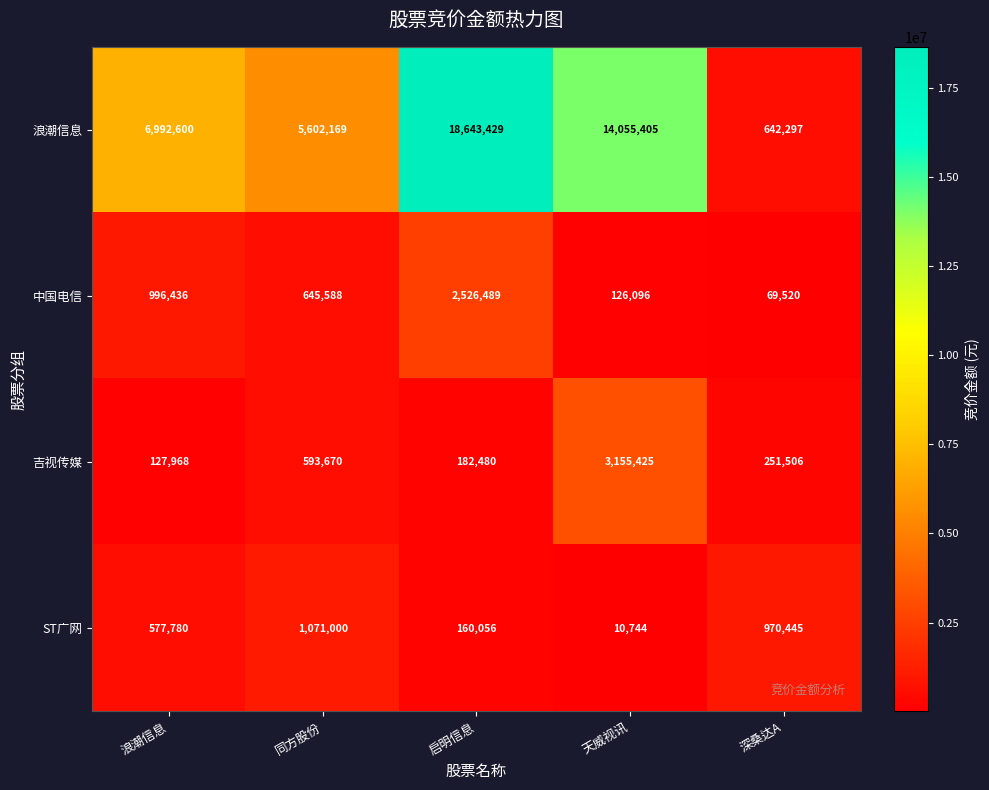

What is the total value across all series at 天威视讯?

17347670